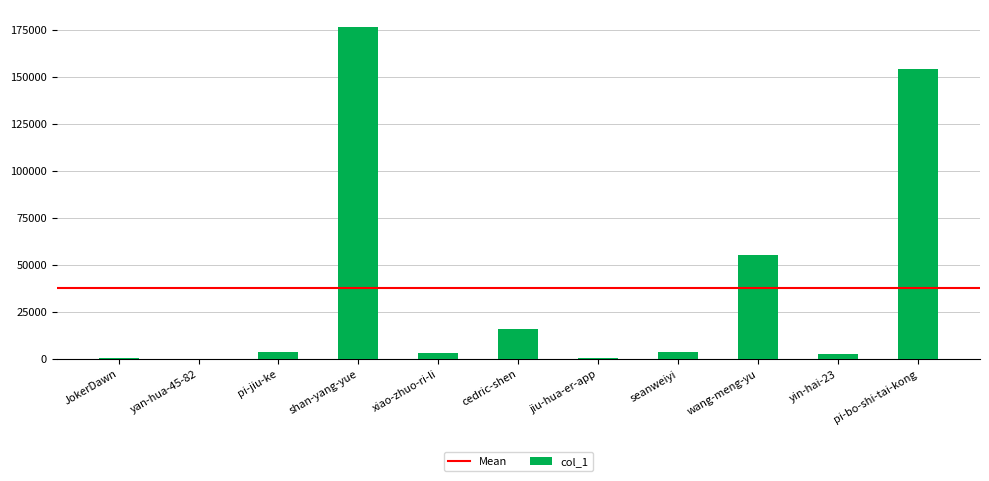

What is the sum of all values?

416227